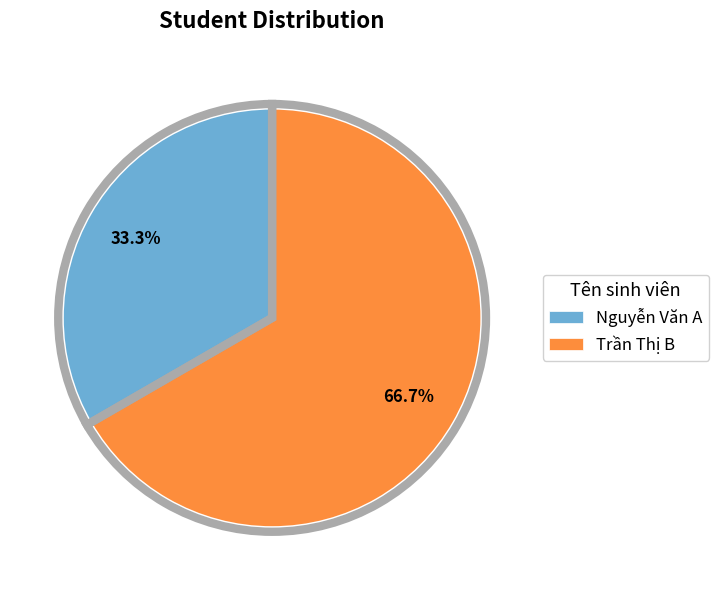

What percentage is the Trần Thị B slice, to the nearest percent?

67%